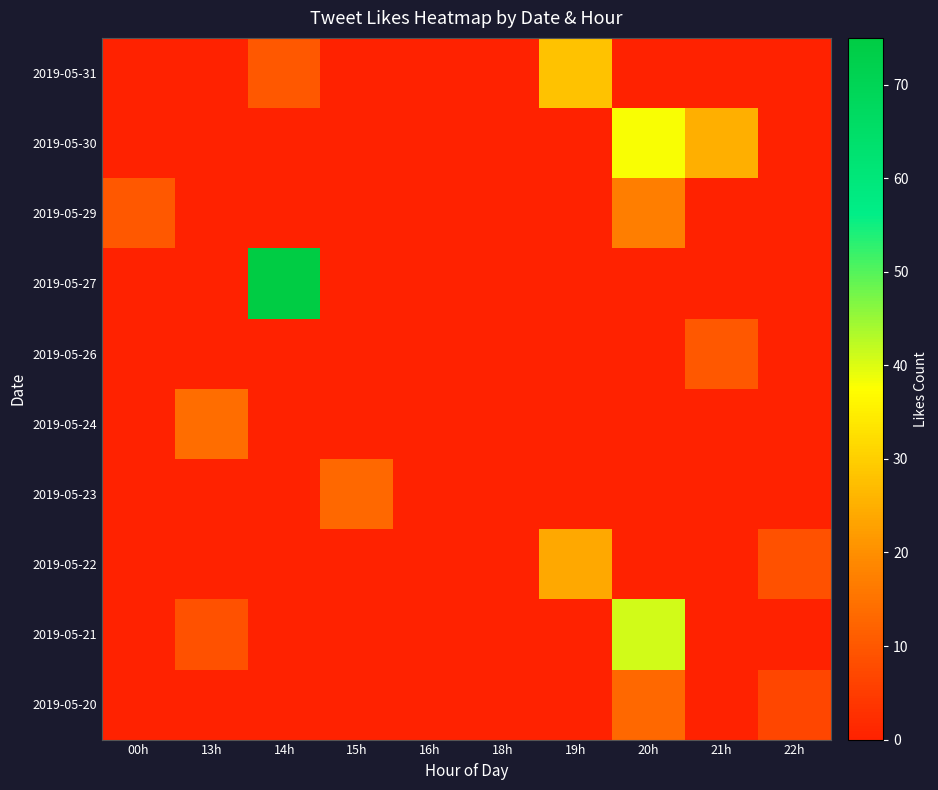

At 19h, list the series in order from largest to smallest.

2019-05-31, 2019-05-22, 2019-05-30, 2019-05-29, 2019-05-27, 2019-05-26, 2019-05-24, 2019-05-23, 2019-05-21, 2019-05-20